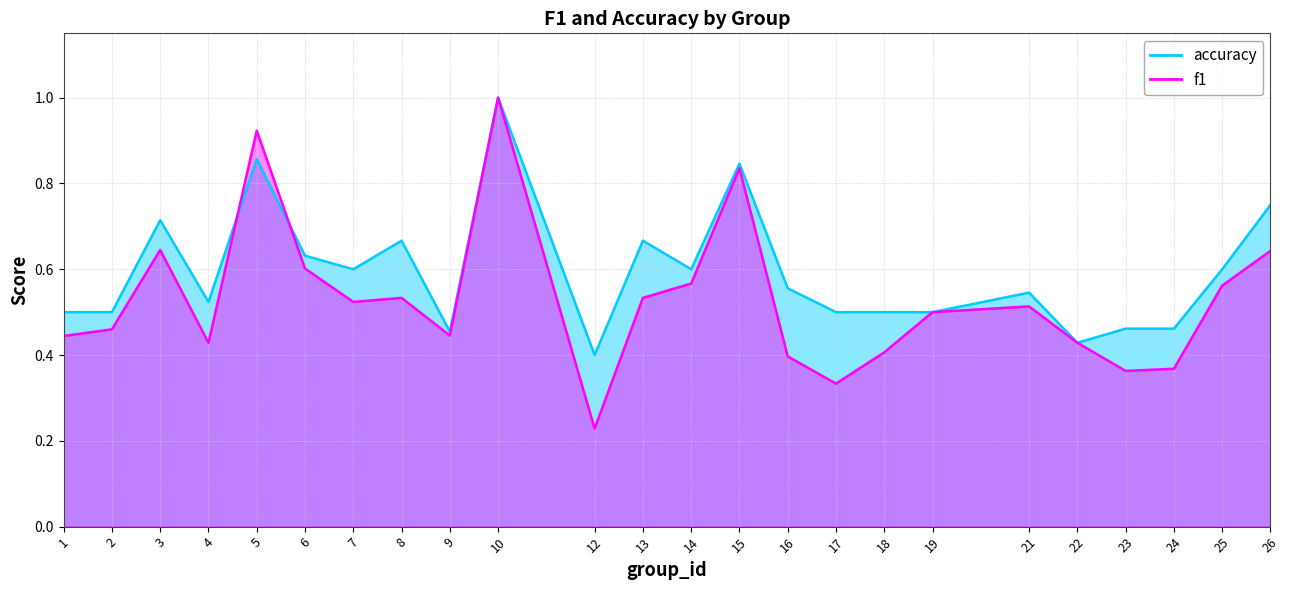

True or false: f1 and accuracy cross at least once.

True